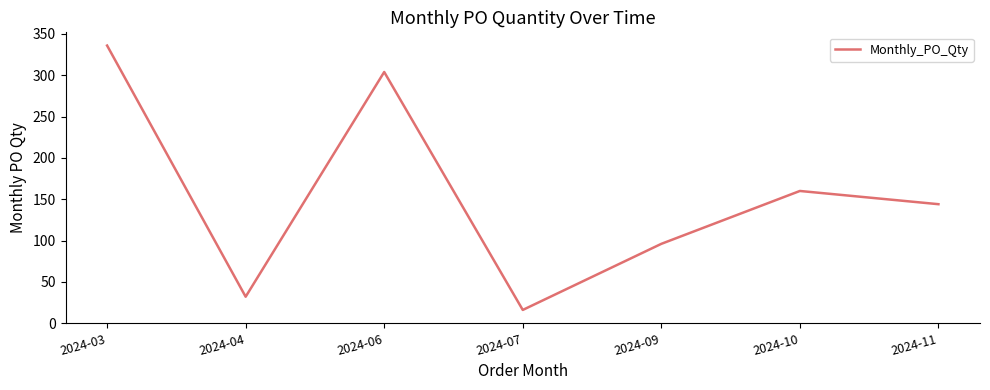

What is the ratio of the value at 2024-11 to the value at 2024-06?

0.5